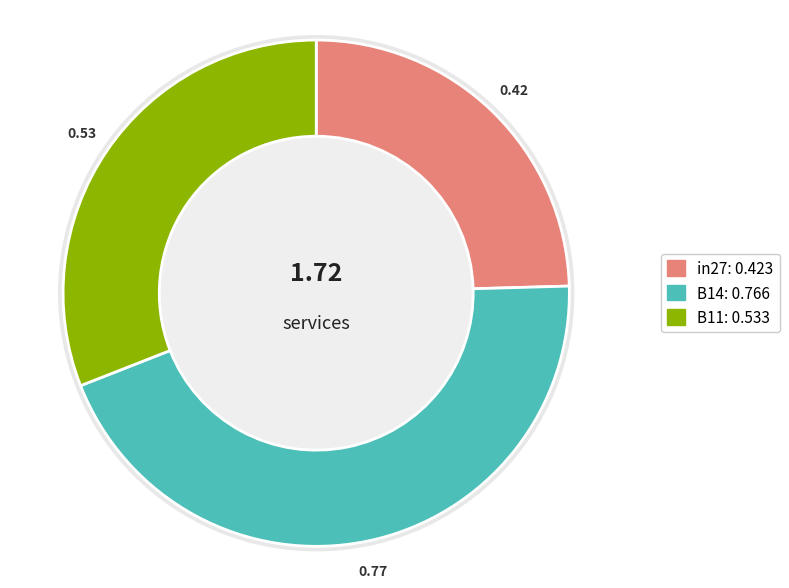

To the nearest percent, what percentage of the pie is B11?

31%